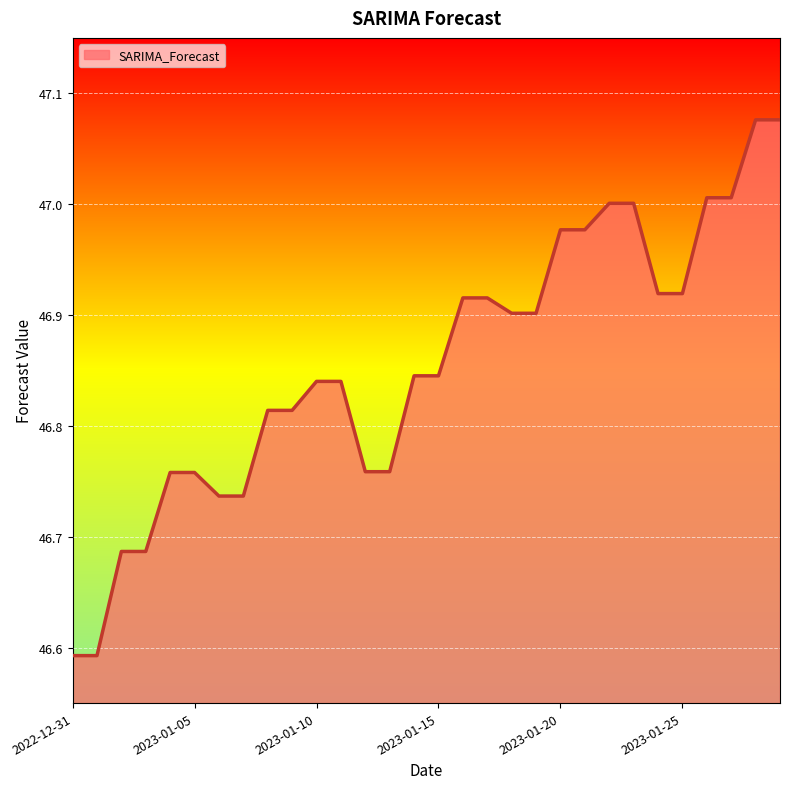

What is the maximum value shown in the chart?

47.1